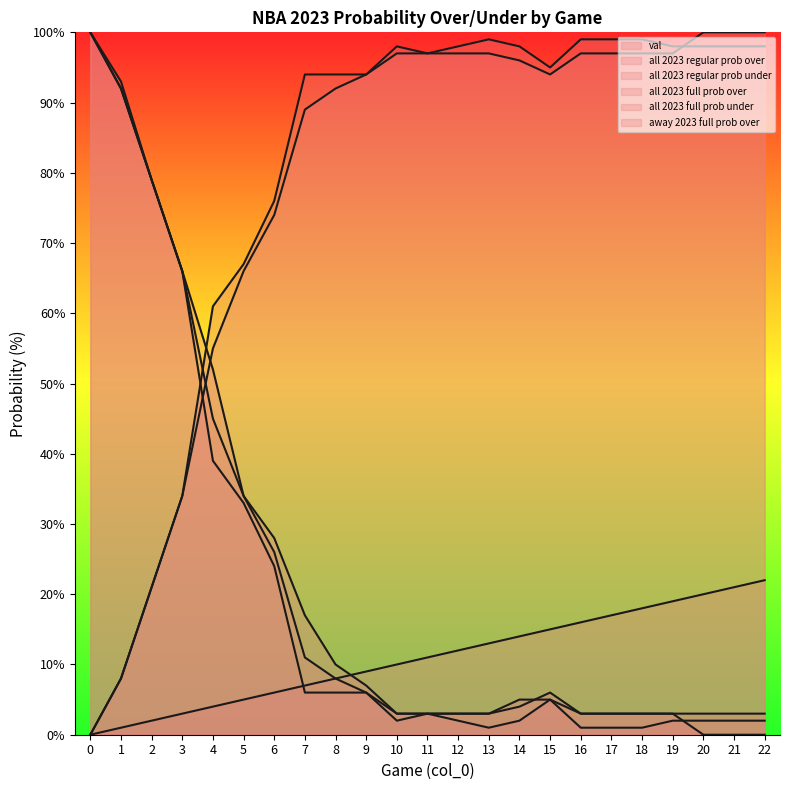

The value of all 2023 regular prob under at 20 is 21. True or false?

False